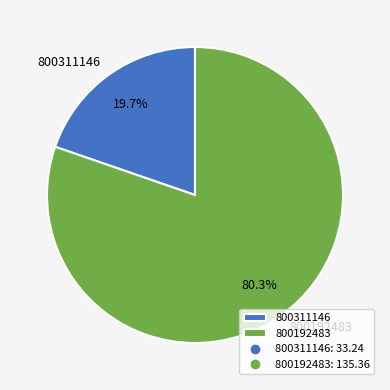

To the nearest percent, what portion does 800192483 represent?

80%